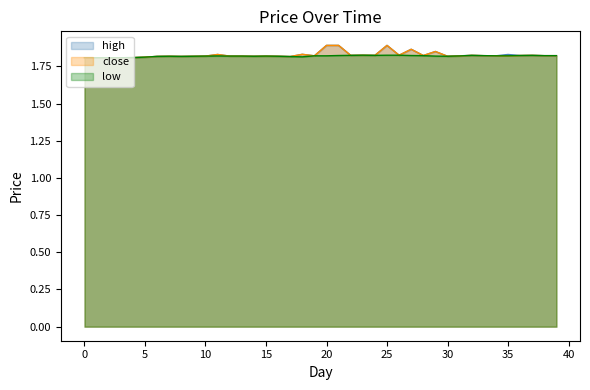

In low, how many points are higher than both neighbors (excluding endpoints)?

6